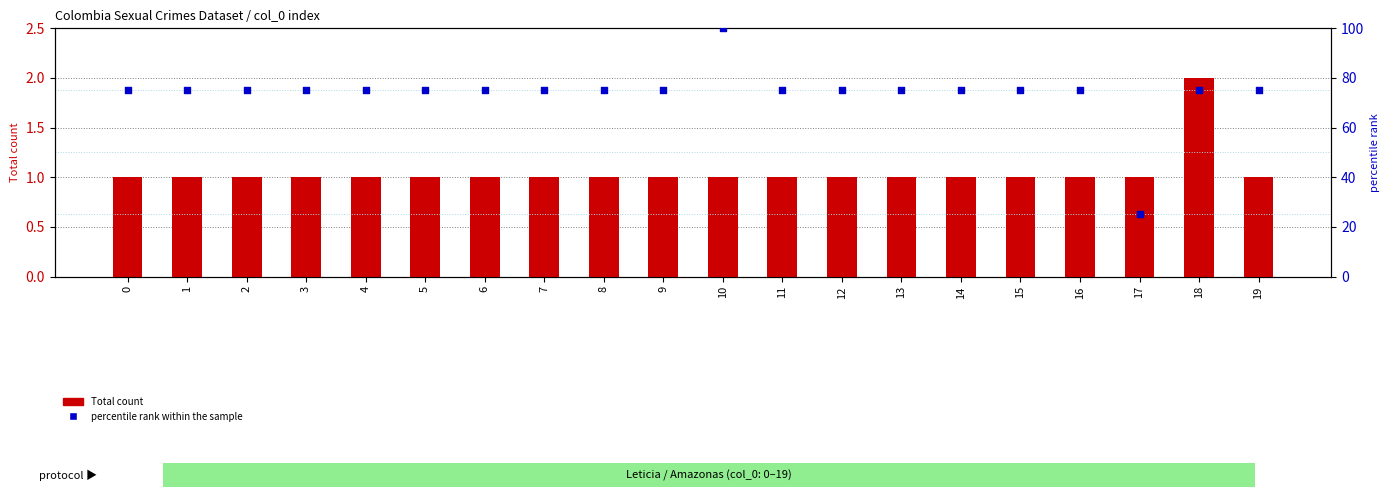

Is the value of percentile rank within the sample at 14 greater than the value of Total count at 9?

Yes